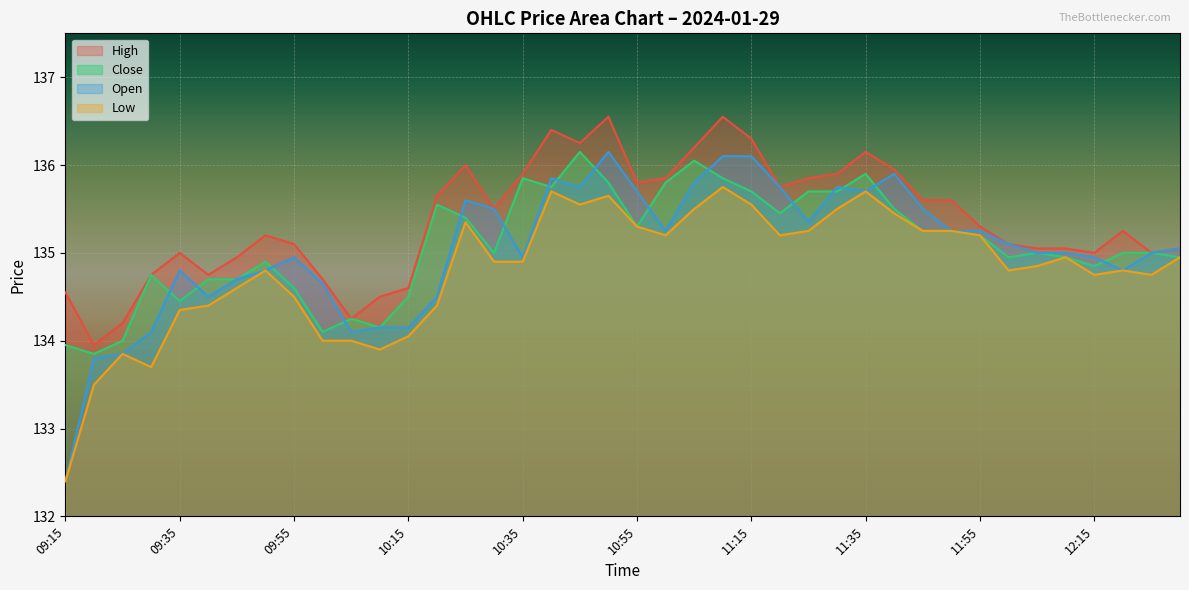

Reading left to right, what are all the values shown in this chart?

High: 09:15=134.6	09:20=133.9	09:25=134.2	09:30=134.8	09:35=135.0	09:40=134.8	09:45=134.9	09:50=135.2	09:55=135.1	10:00=134.7	10:05=134.2	10:10=134.5	10:15=134.6	10:20=135.7	10:25=136.0	10:30=135.5	10:35=135.9	10:40=136.4	10:45=136.2	10:50=136.6	10:55=135.8	11:00=135.8	11:05=136.2	11:10=136.6	11:15=136.3	11:20=135.8	11:25=135.8	11:30=135.9	11:35=136.2	11:40=135.9	11:45=135.6	11:50=135.6	11:55=135.3	12:00=135.1	12:05=135.1	12:10=135.1	12:15=135.0	12:20=135.2	12:25=135.0	12:30=135.1
Close: 09:15=133.9	09:20=133.8	09:25=134.0	09:30=134.8	09:35=134.4	09:40=134.7	09:45=134.7	09:50=134.9	09:55=134.6	10:00=134.1	10:05=134.2	10:10=134.2	10:15=134.5	10:20=135.6	10:25=135.4	10:30=135.0	10:35=135.8	10:40=135.8	10:45=136.2	10:50=135.8	10:55=135.3	11:00=135.8	11:05=136.1	11:10=135.8	11:15=135.7	11:20=135.4	11:25=135.7	11:30=135.7	11:35=135.9	11:40=135.5	11:45=135.2	11:50=135.2	11:55=135.2	12:00=134.9	12:05=135.0	12:10=134.9	12:15=134.8	12:20=135.0	12:25=135.0	12:30=134.9
Open: 09:15=132.4	09:20=133.8	09:25=133.8	09:30=134.1	09:35=134.8	09:40=134.5	09:45=134.7	09:50=134.8	09:55=134.9	10:00=134.7	10:05=134.1	10:10=134.2	10:15=134.2	10:20=134.5	10:25=135.6	10:30=135.5	10:35=134.9	10:40=135.8	10:45=135.8	10:50=136.2	10:55=135.7	11:00=135.2	11:05=135.8	11:10=136.1	11:15=136.1	11:20=135.8	11:25=135.3	11:30=135.8	11:35=135.7	11:40=135.9	11:45=135.5	11:50=135.2	11:55=135.2	12:00=135.1	12:05=135.0	12:10=135.0	12:15=134.9	12:20=134.8	12:25=135.0	12:30=135.1
Low: 09:15=132.4	09:20=133.5	09:25=133.8	09:30=133.7	09:35=134.3	09:40=134.4	09:45=134.6	09:50=134.8	09:55=134.5	10:00=134.0	10:05=134.0	10:10=133.9	10:15=134.1	10:20=134.4	10:25=135.3	10:30=134.9	10:35=134.9	10:40=135.7	10:45=135.6	10:50=135.7	10:55=135.3	11:00=135.2	11:05=135.5	11:10=135.8	11:15=135.6	11:20=135.2	11:25=135.2	11:30=135.5	11:35=135.7	11:40=135.4	11:45=135.2	11:50=135.2	11:55=135.2	12:00=134.8	12:05=134.8	12:10=134.9	12:15=134.8	12:20=134.8	12:25=134.8	12:30=134.9